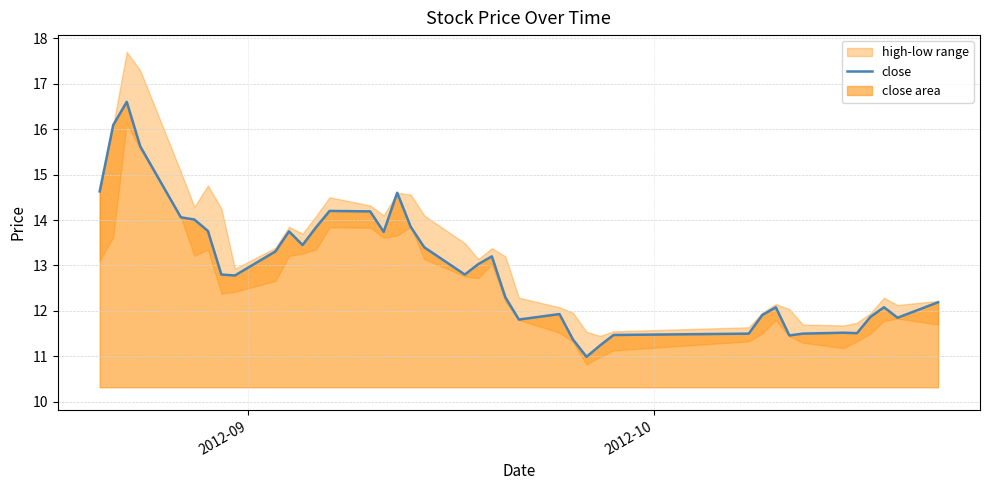

How many data points are less than 12?

14